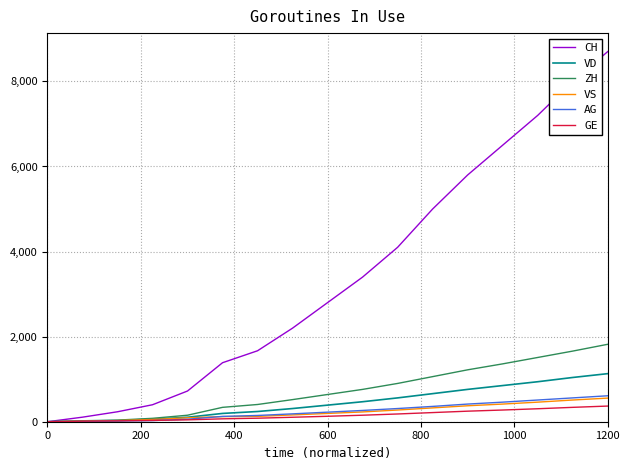

Which series has the largest total across all categories?

CH